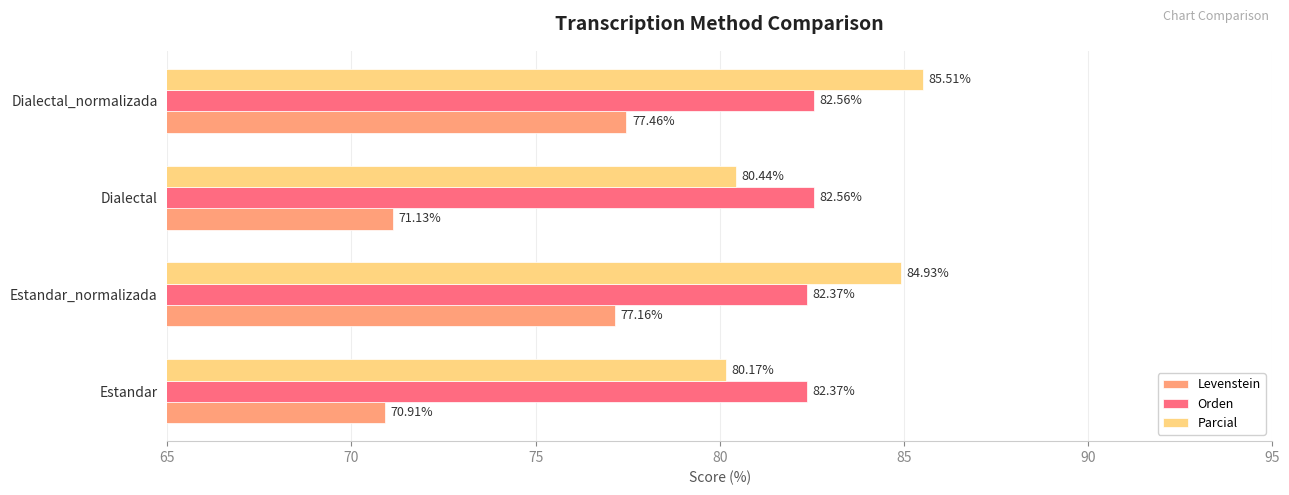

What is the sum of the Orden values at Dialectal and Estandar?

164.9